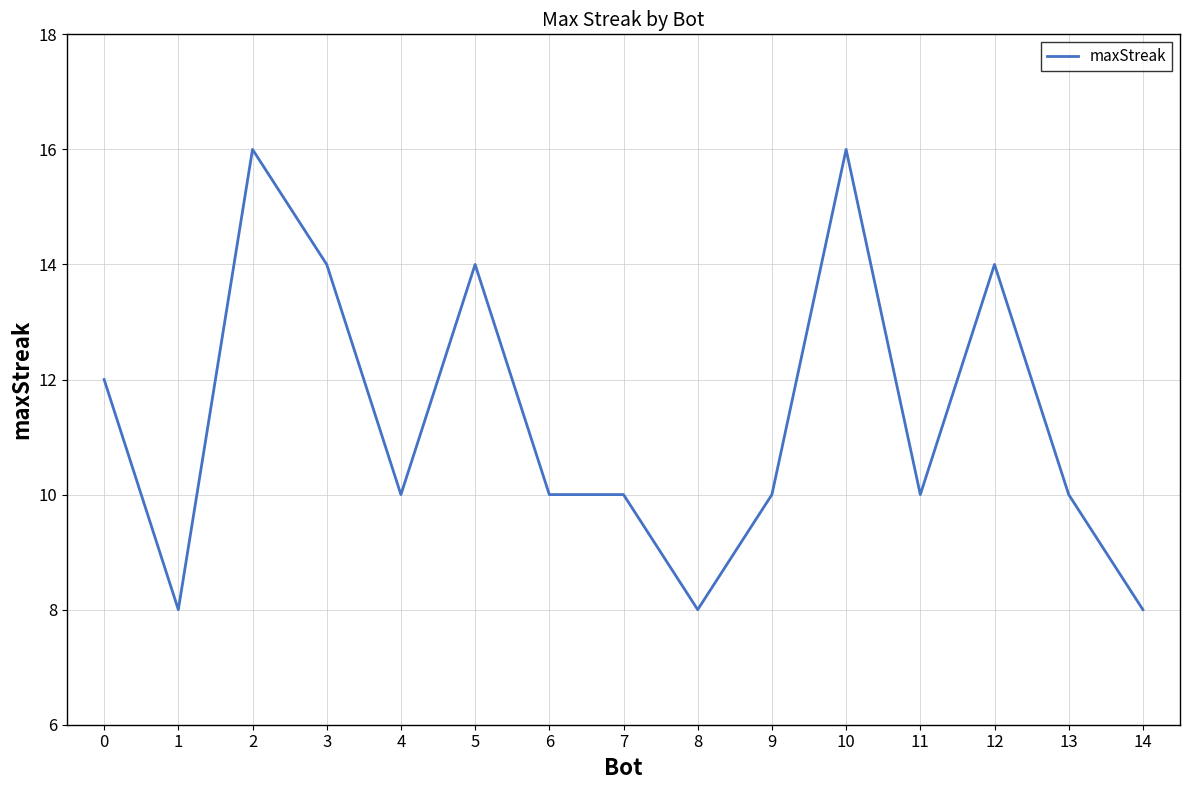

Between 1 and 5, which is larger?

5